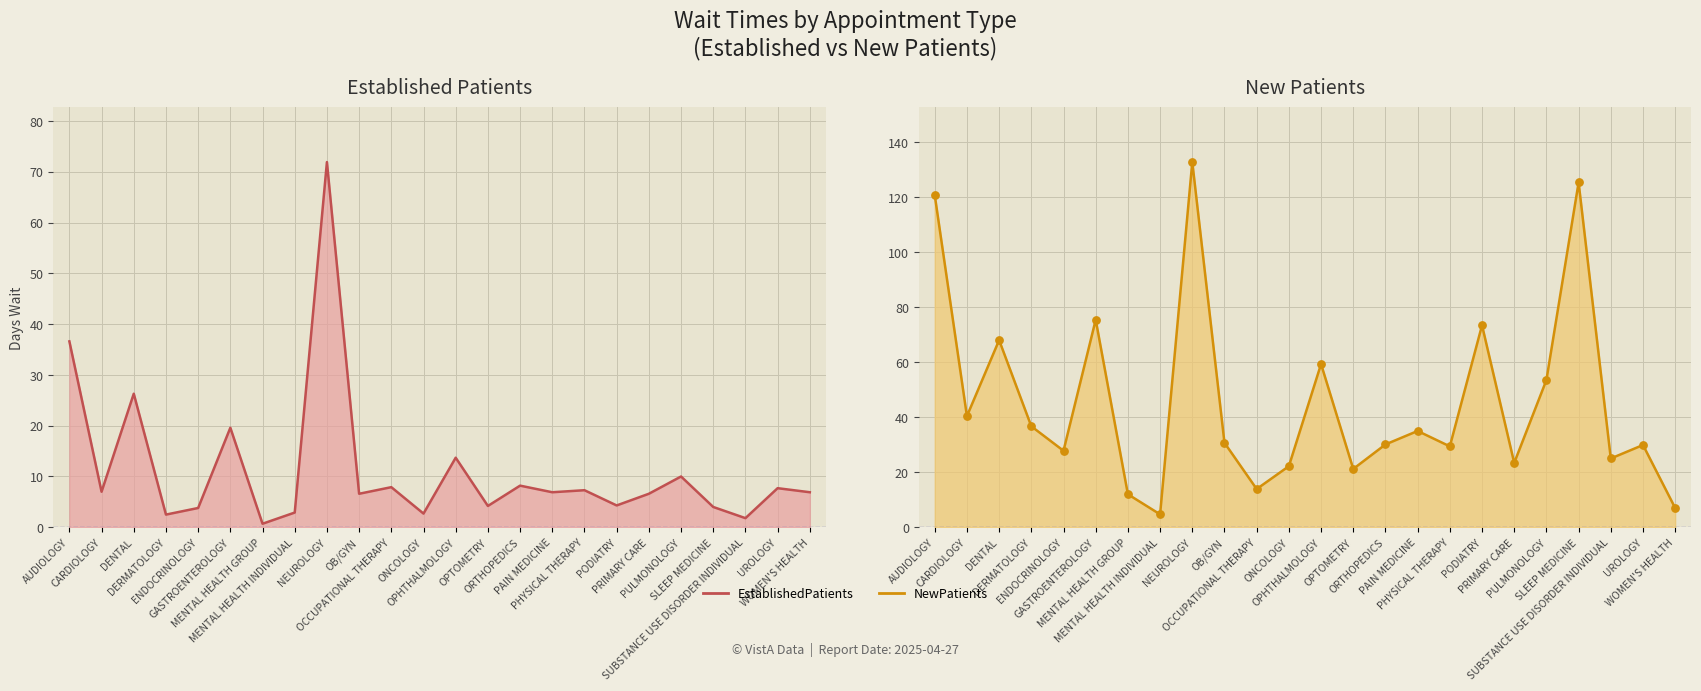

Which series has the widest spread of Y values?

NewPatients